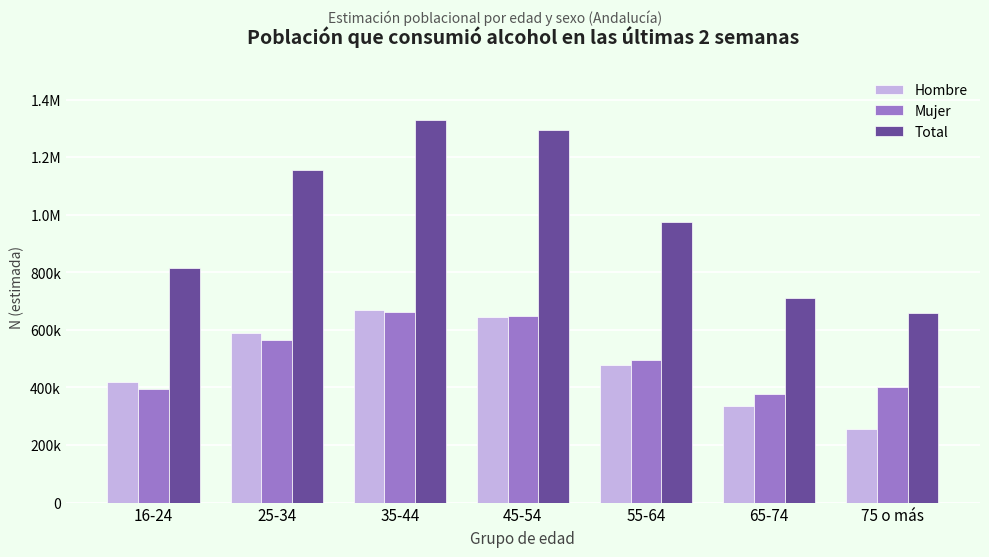

The value of Mujer at 25-34 is 967226. True or false?

False